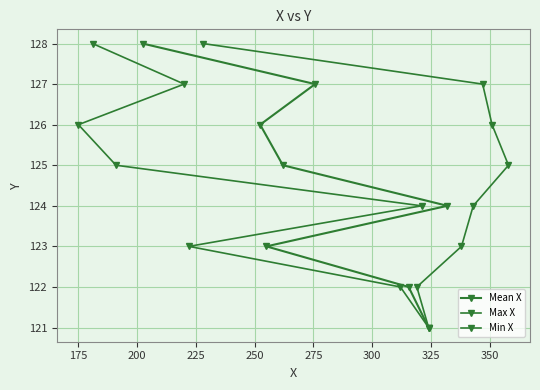

True or false: Min X and Mean X intersect in this chart.

False